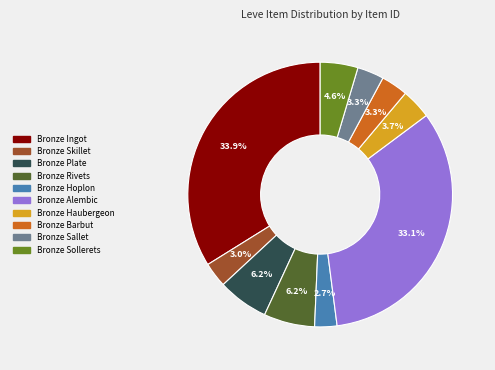

How many slices are in this pie chart?

10